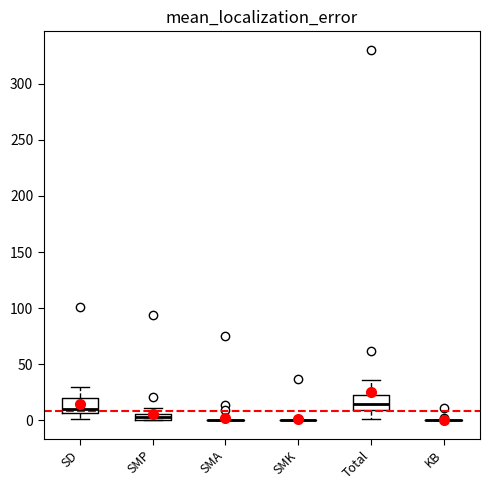

Where does the lower whisker of the box for Total end on the y-axis? The values are not printed on the chart, so give them approximately, as read against the axis.

0